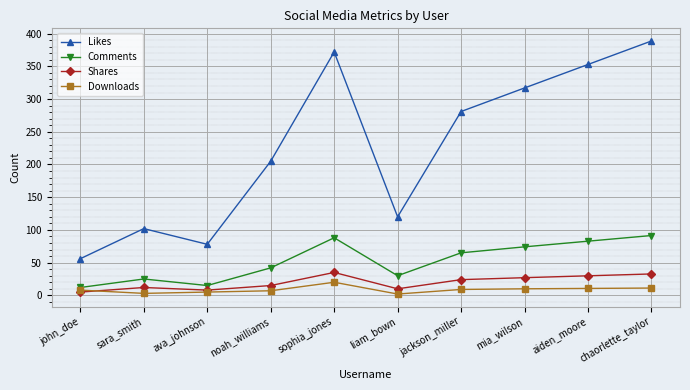

Where is Shares nearest to the value 20?

jackson_miller